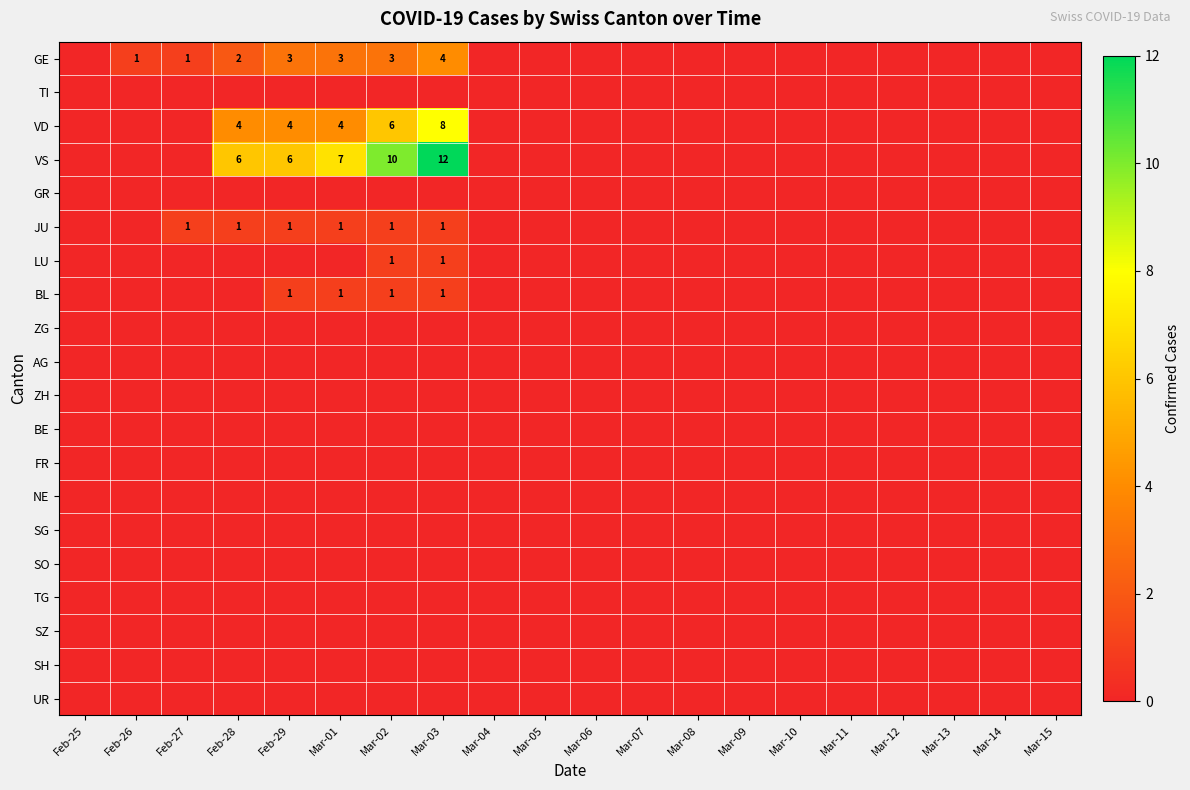

At which category is the sum across all series the highest?

Mar-03